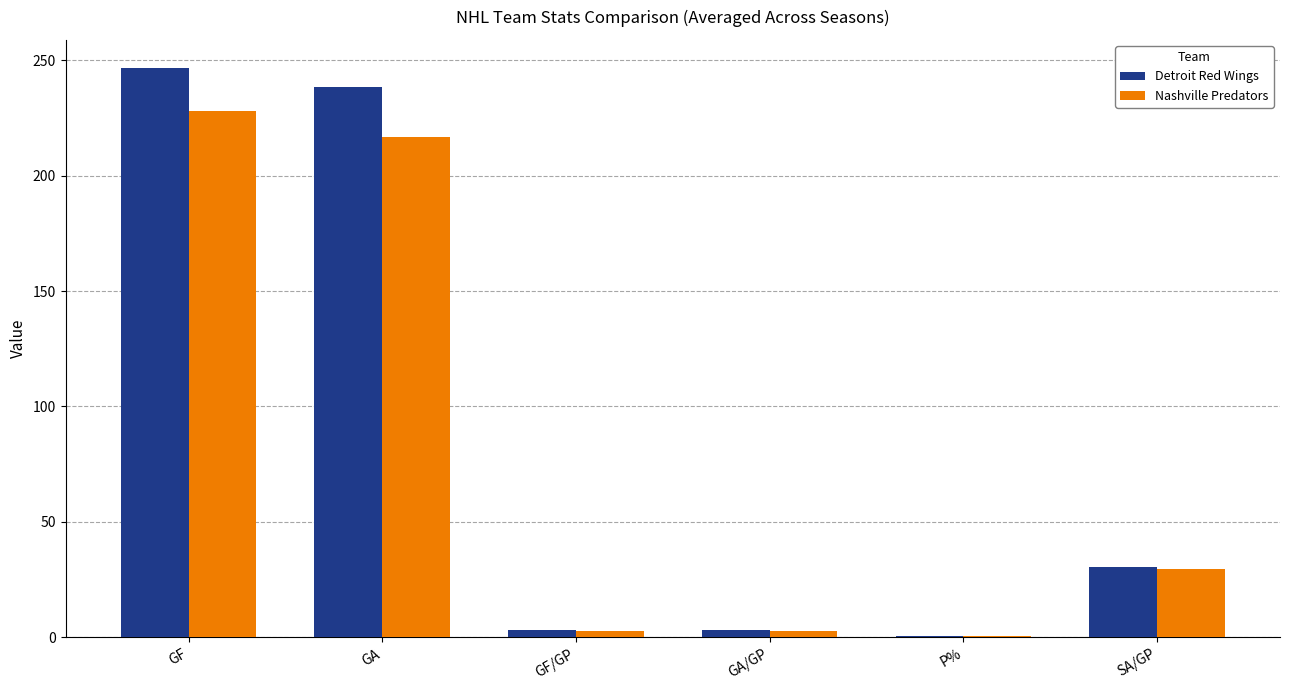

At which category is the sum across all series the highest?

GF